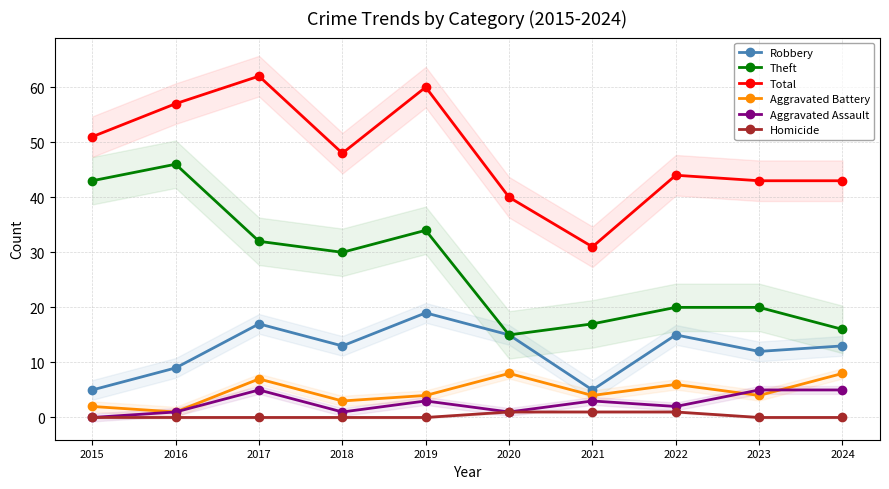

Reading right to left, what are all the values shown in this chart?

Robbery: 2024=13	2023=12	2022=15	2021=5	2020=15	2019=19	2018=13	2017=17	2016=9	2015=5
Theft: 2024=16	2023=20	2022=20	2021=17	2020=15	2019=34	2018=30	2017=32	2016=46	2015=43
Total: 2024=43	2023=43	2022=44	2021=31	2020=40	2019=60	2018=48	2017=62	2016=57	2015=51
Aggravated Battery: 2024=8	2023=4	2022=6	2021=4	2020=8	2019=4	2018=3	2017=7	2016=1	2015=2
Aggravated Assault: 2024=5	2023=5	2022=2	2021=3	2020=1	2019=3	2018=1	2017=5	2016=1	2015=0
Homicide: 2024=0	2023=0	2022=1	2021=1	2020=1	2019=0	2018=0	2017=0	2016=0	2015=0